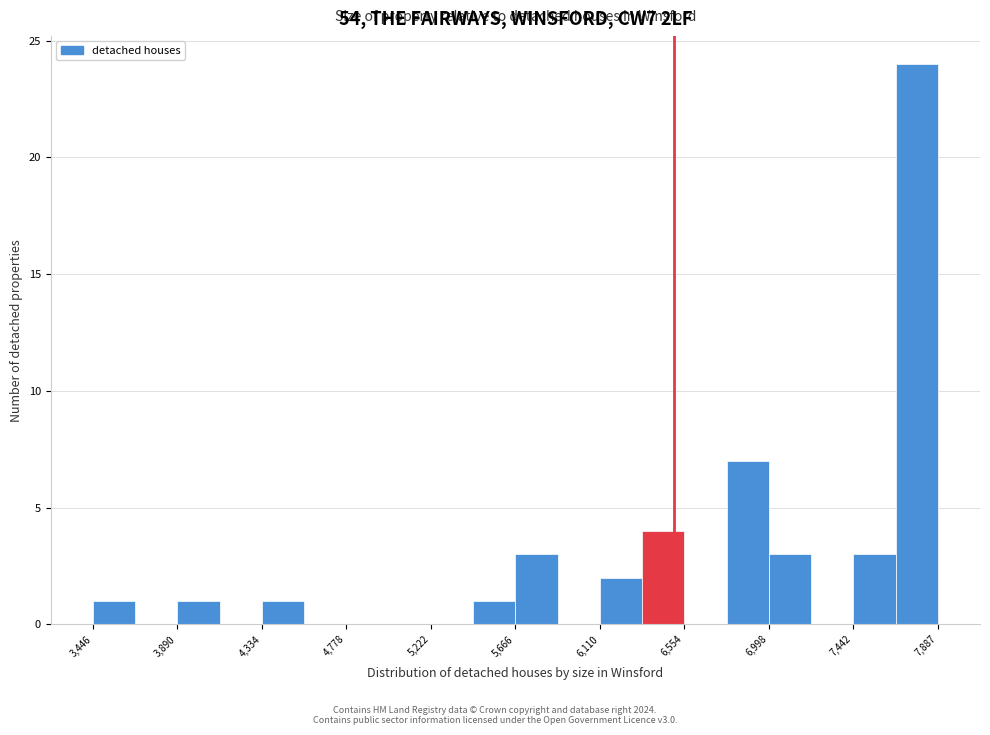

Reading left to right, transcribe this chart: for each bar, give the range it covers on the x-axis and its height. Neither the bar edges nor the heights are printed on the chart, so give them approximately, as read against the axes.

3450 to 3650: 1
3650 to 3900: 0
3900 to 4100: 1
4100 to 4350: 0
4350 to 4550: 1
4550 to 4800: 0
4800 to 5000: 0
5000 to 5200: 0
5200 to 5450: 0
5450 to 5650: 1
5650 to 5900: 3
5900 to 6100: 0
6100 to 6350: 2
6350 to 6550: 4
6550 to 6800: 0
6800 to 7000: 7
7000 to 7200: 3
7200 to 7450: 0
7450 to 7650: 3
7650 to 7900: 24